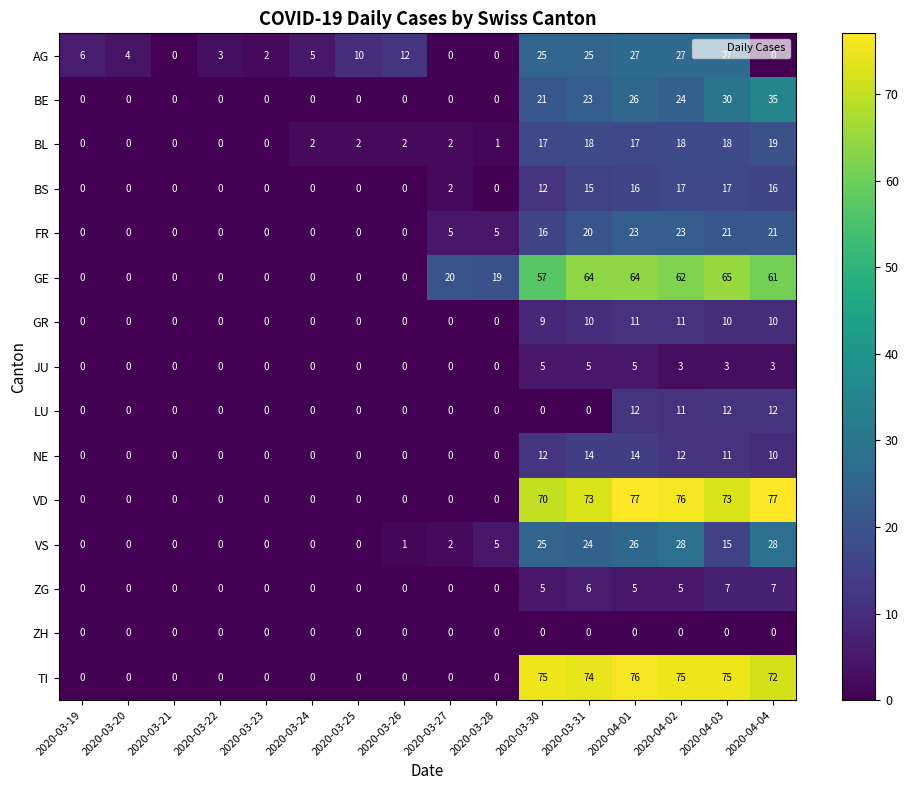

At which label is FR closest to 11?

2020-03-30